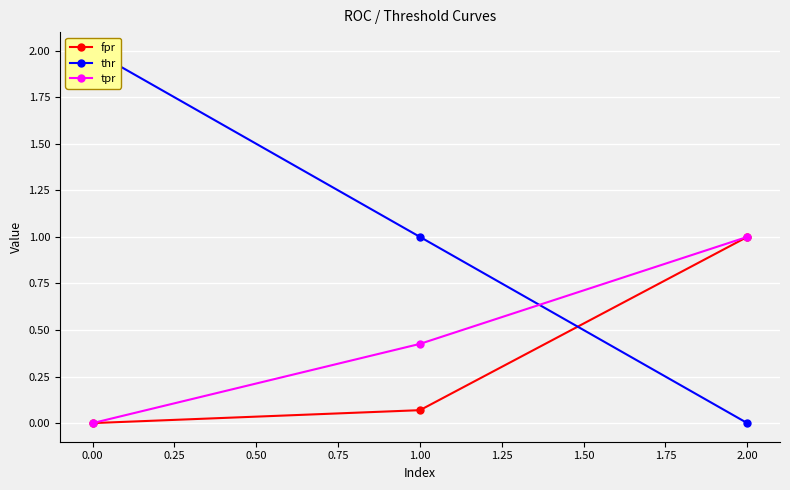

What is the difference between the fpr values at −0.25 and 0.00?

0.1